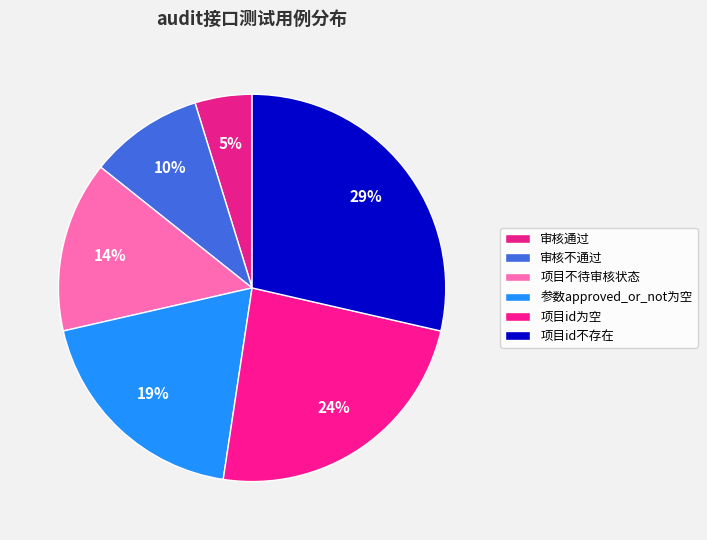

Rank the categories by value from lowest to highest.

审核通过, 审核不通过, 项目不待审核状态, 参数approved_or_not为空, 项目id为空, 项目id不存在